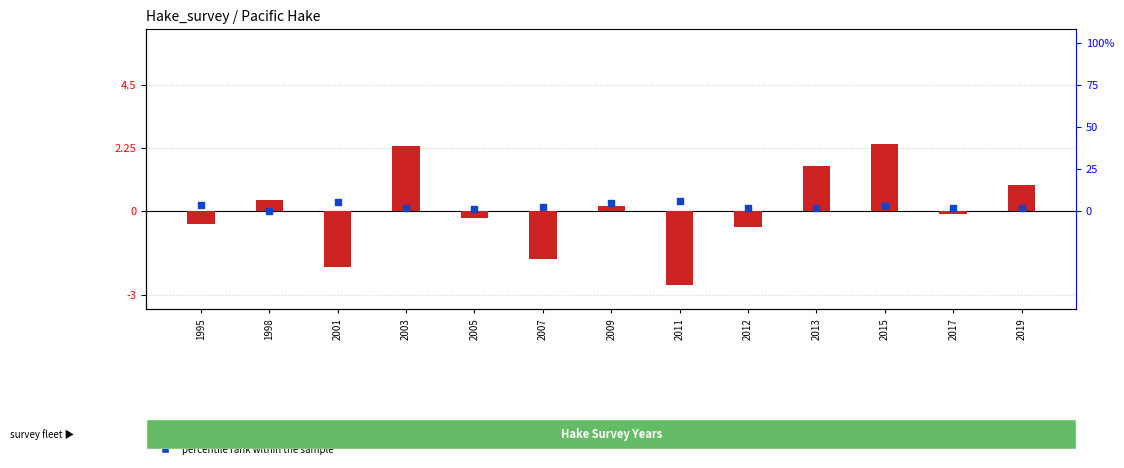

What is the total value across all series at 2015?

5.5